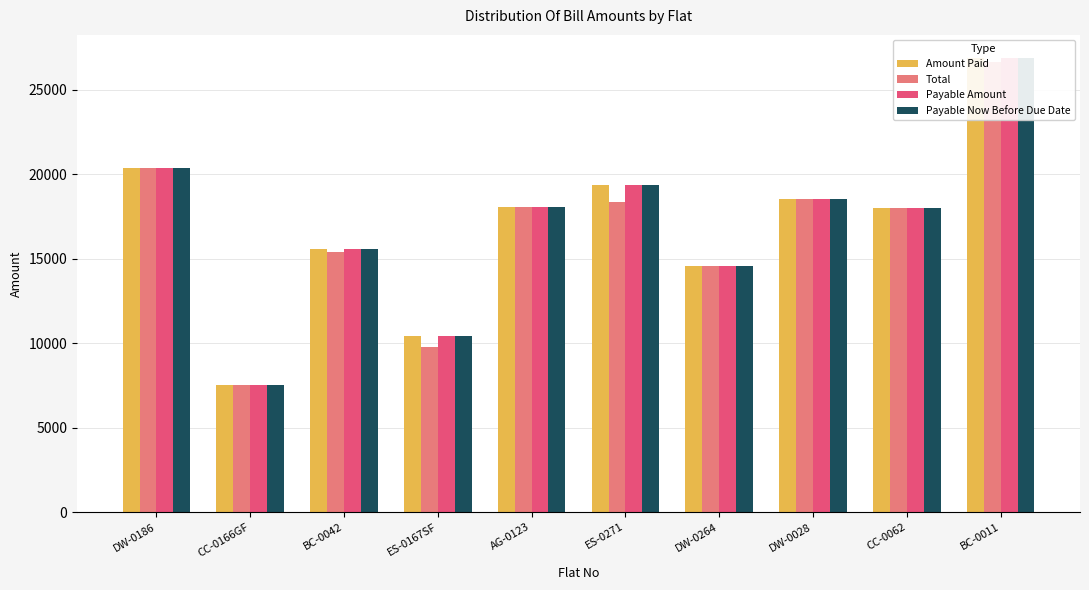

What is the lowest value of the Payable Now Before Due Date series?

7505